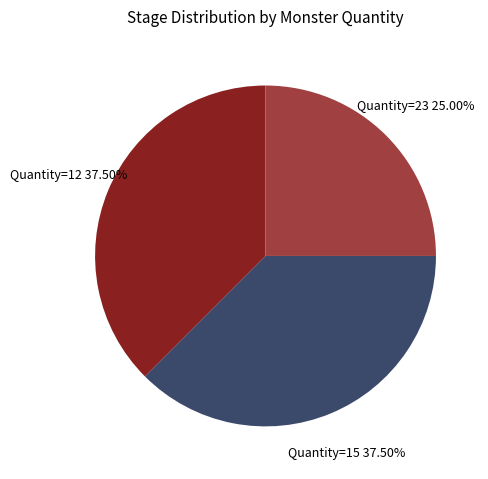

Does any single category account for the majority?

No